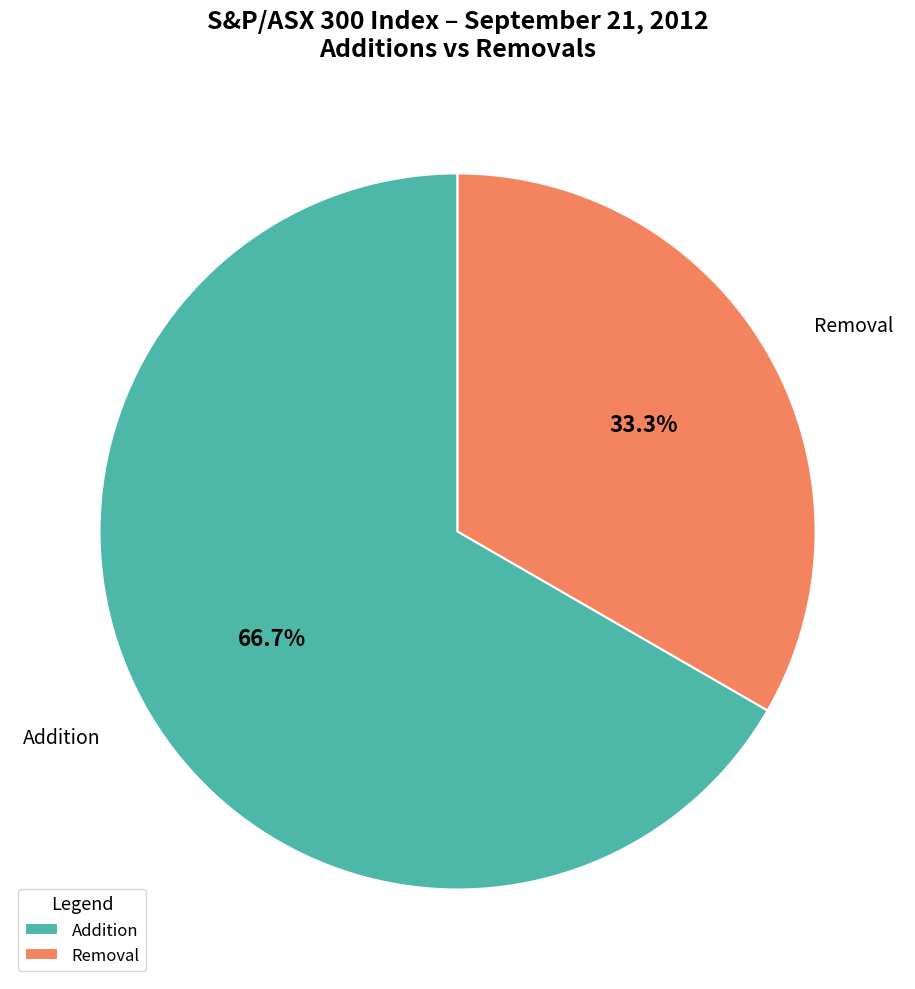

The Removal slice represents 24% of the pie. True or false?

False